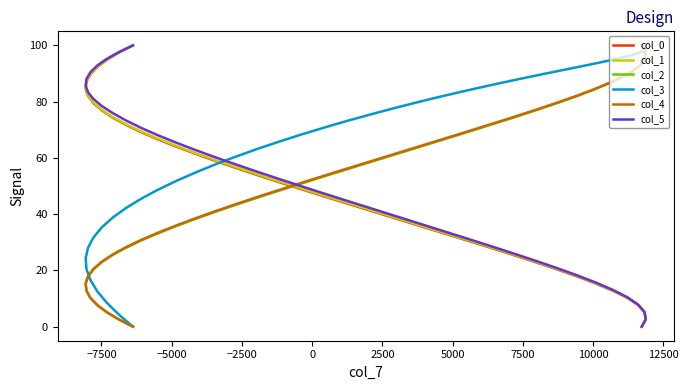

True or false: col_0 has a value of 26.9 at 7500.

False